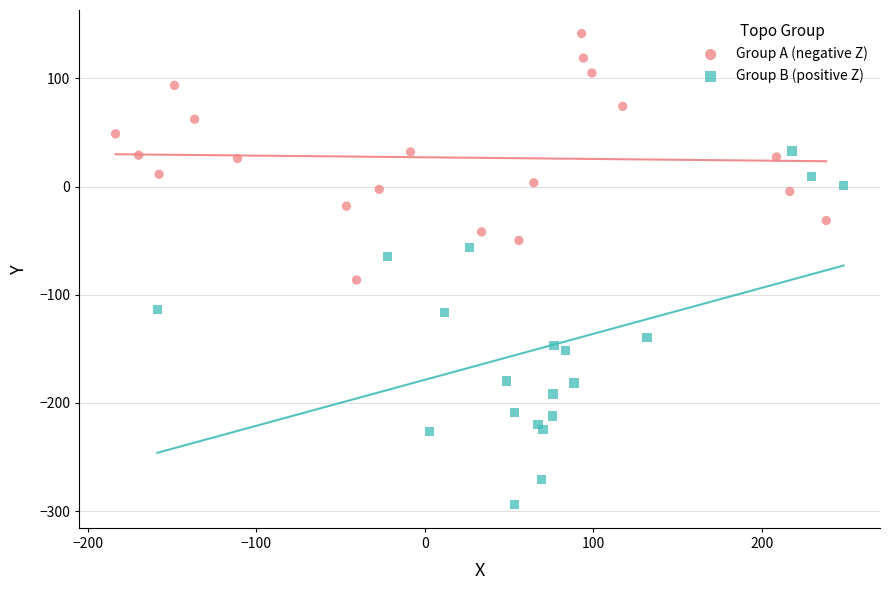

Which series contains the highest Y value?

Group A (negative Z)